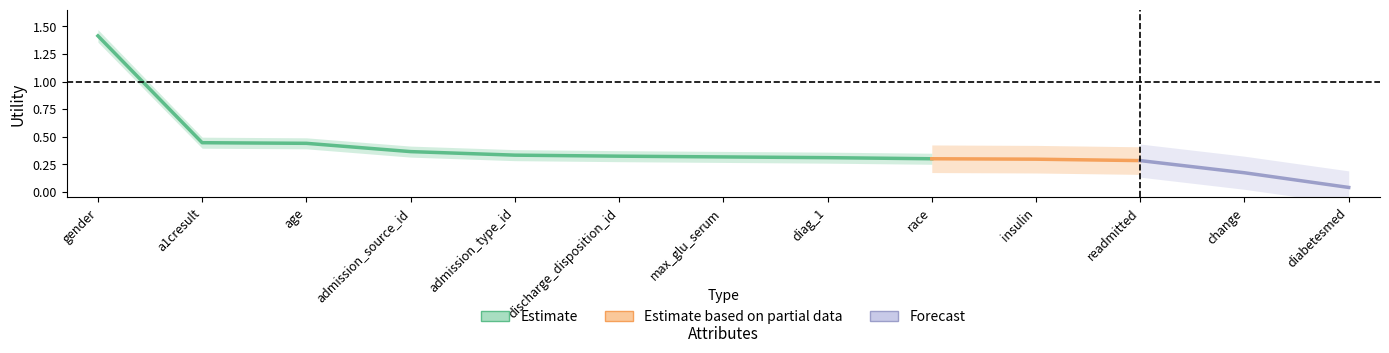

What is the sum of all values?

5.1